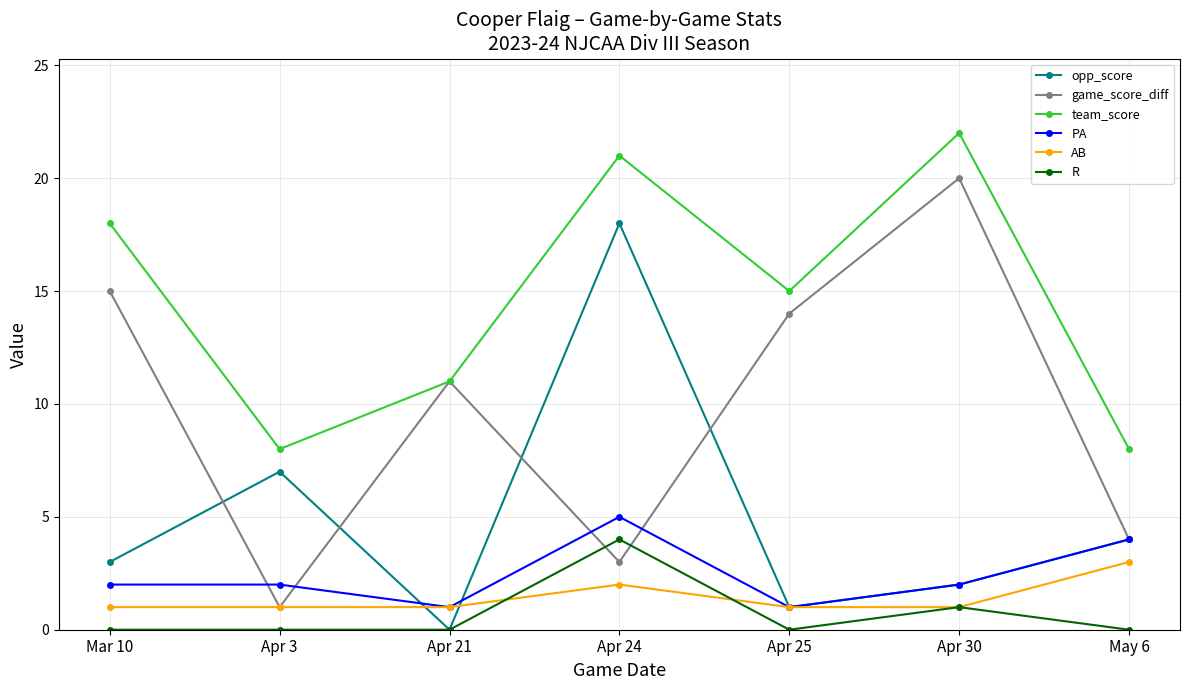

True or false: PA has a value of 3 at Mar 10.

False